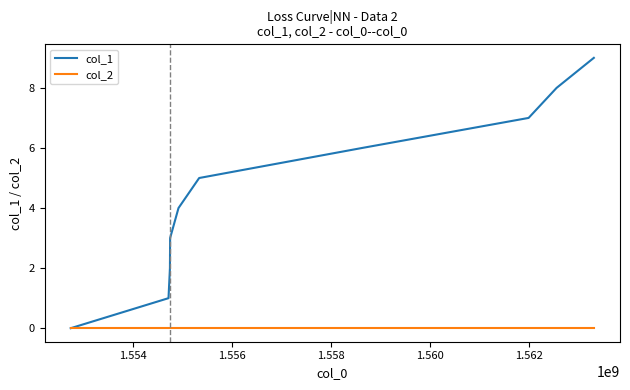

What is the difference between the maximum and second lowest values in the col_1 series?

8